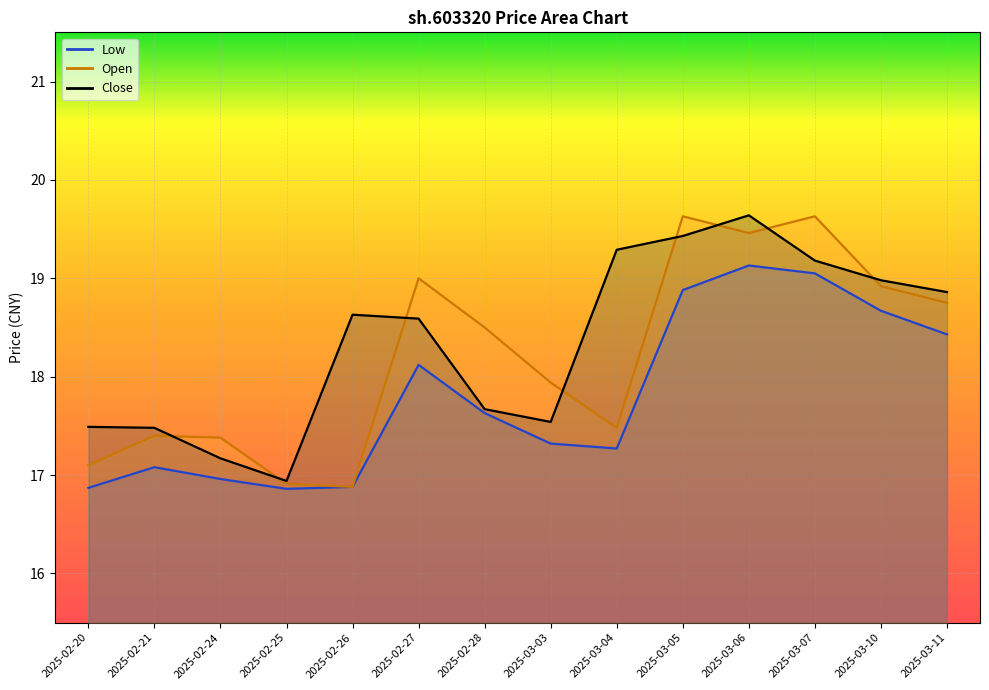

Does the chart display data point markers on the line(s)?

No